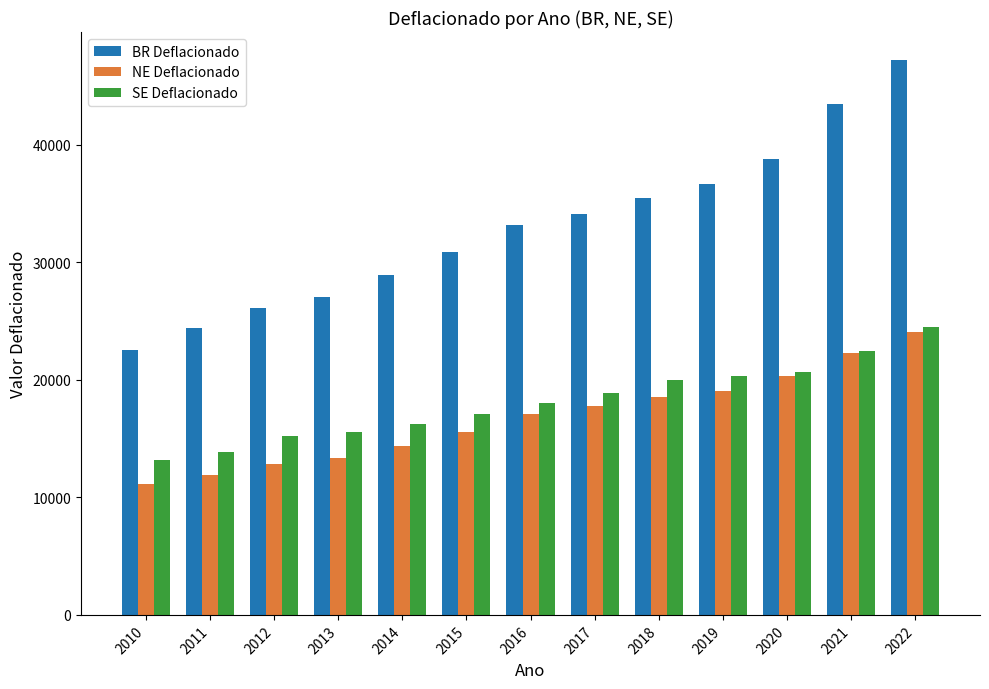

What is the value of the BR Deflacionado bar at the 12th from the left?

43522.0